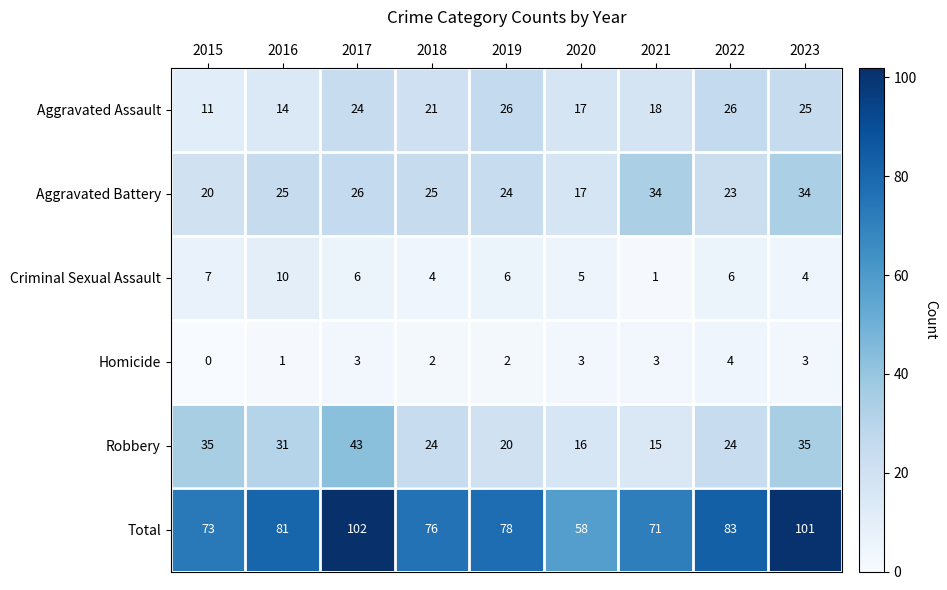

The value of Criminal Sexual Assault at 2017 is 6. True or false?

True